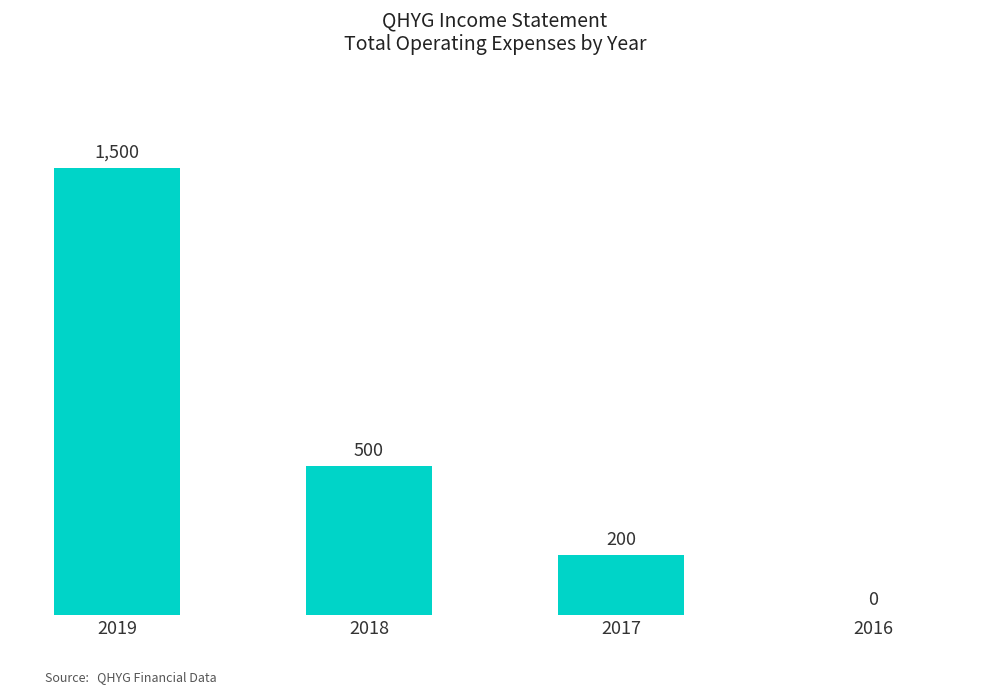

Is it true that the value at 2017 is 200?

True